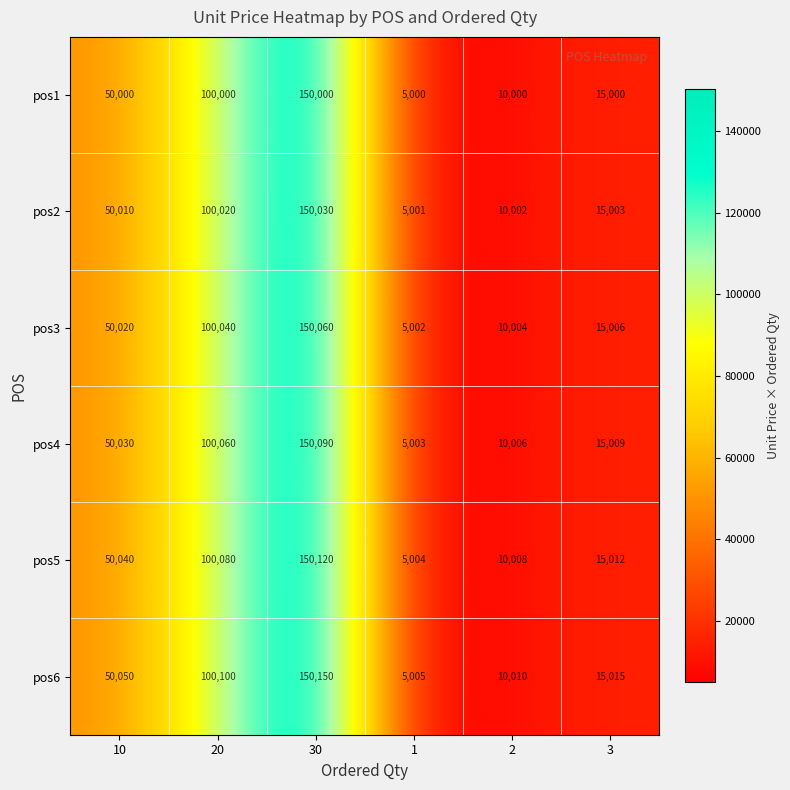

The pos2 series shows 4582 at 2. True or false?

False